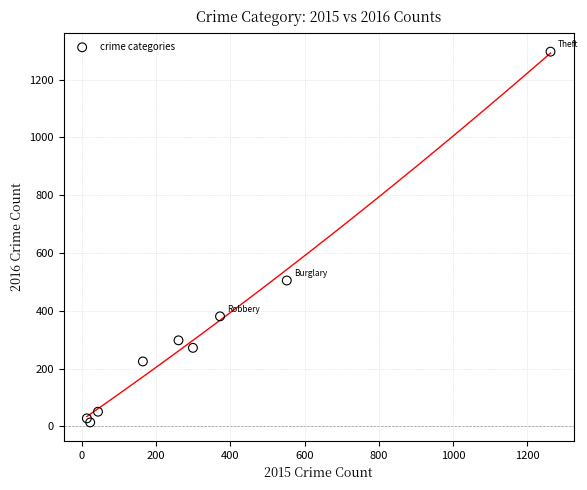

What Y value in the scatter plot is closest to 655?

505